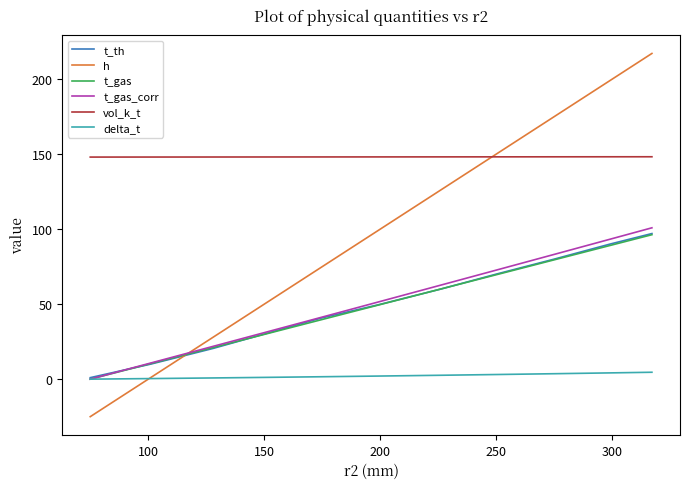

Which series has the largest total across all categories?

vol_k_t